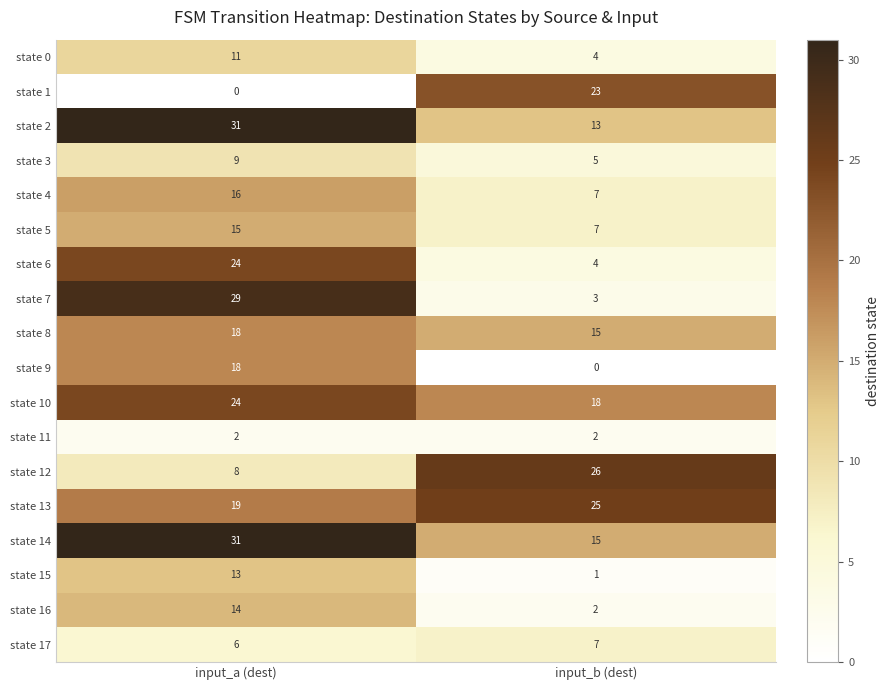

True or false: state 9 has a value of 24 at input_a (dest).

False